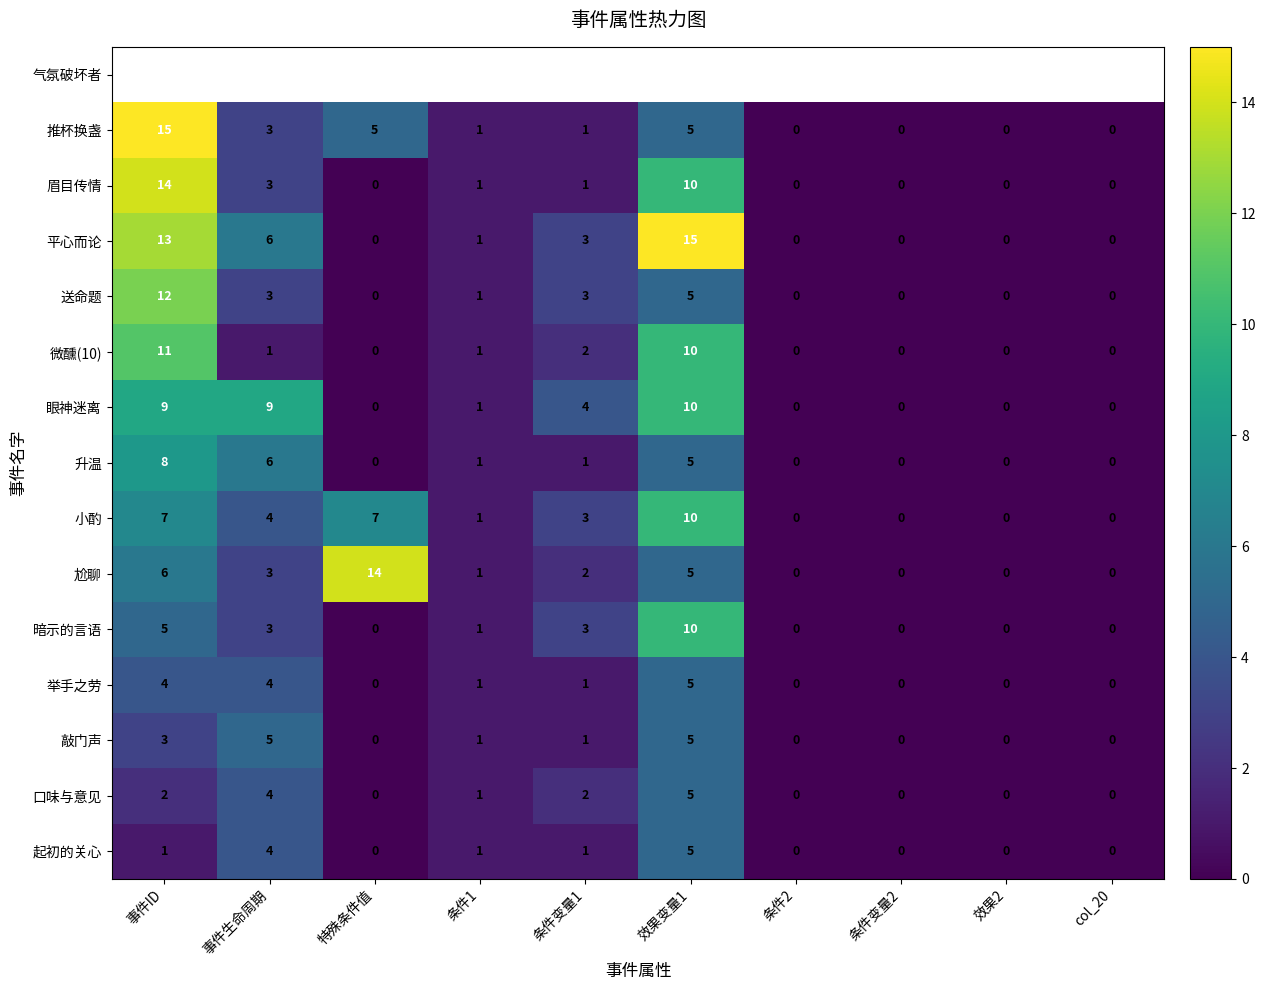

The value of 敲门声 at 条件2 is -3. True or false?

False